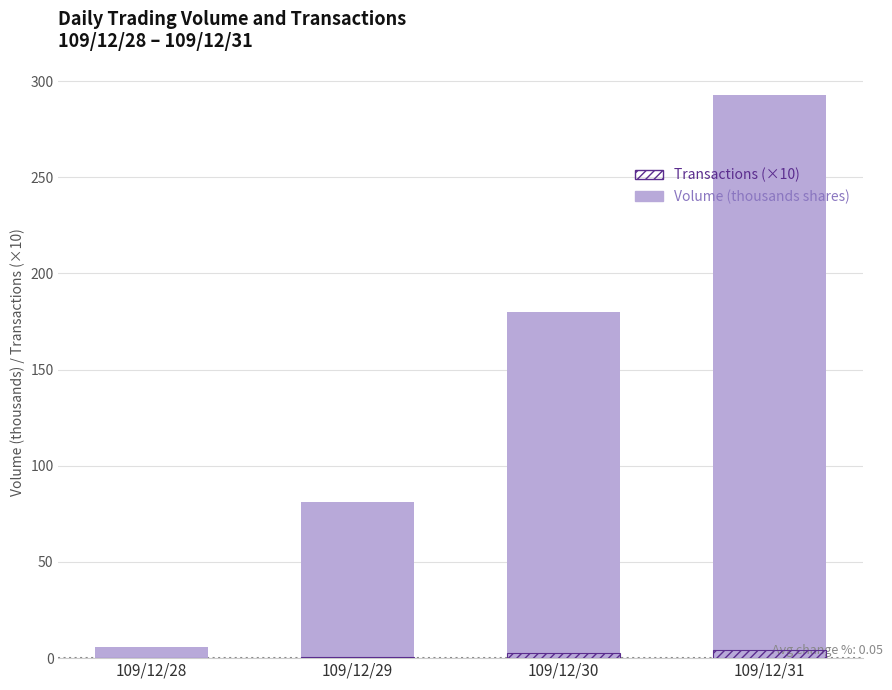

Rank the series at 109/12/31 from highest to lowest value.

Volume (thousands shares), Transactions (×10)